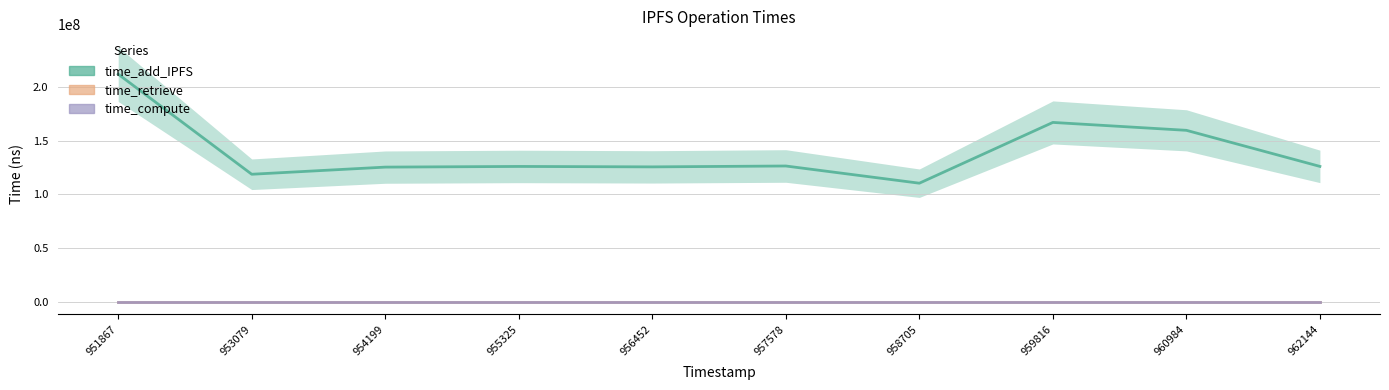

What is the value of the time_add_IPFS point at the 7th from the left?

110507398